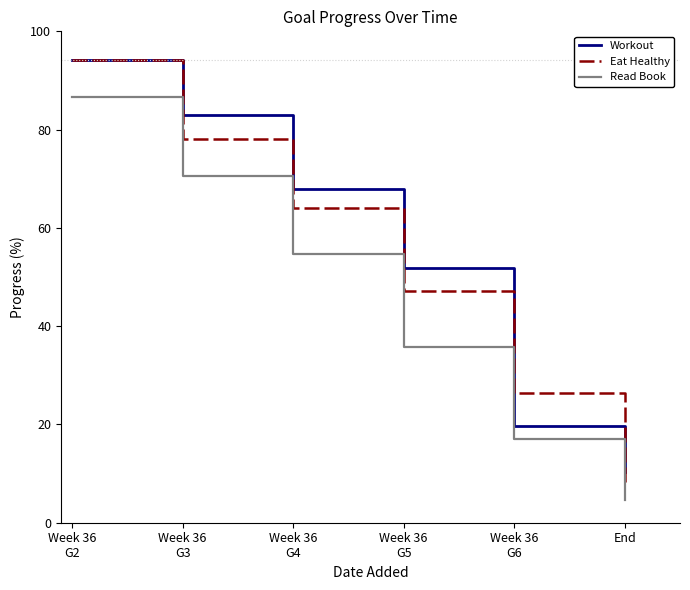

Count the number of categories in the chart.

6